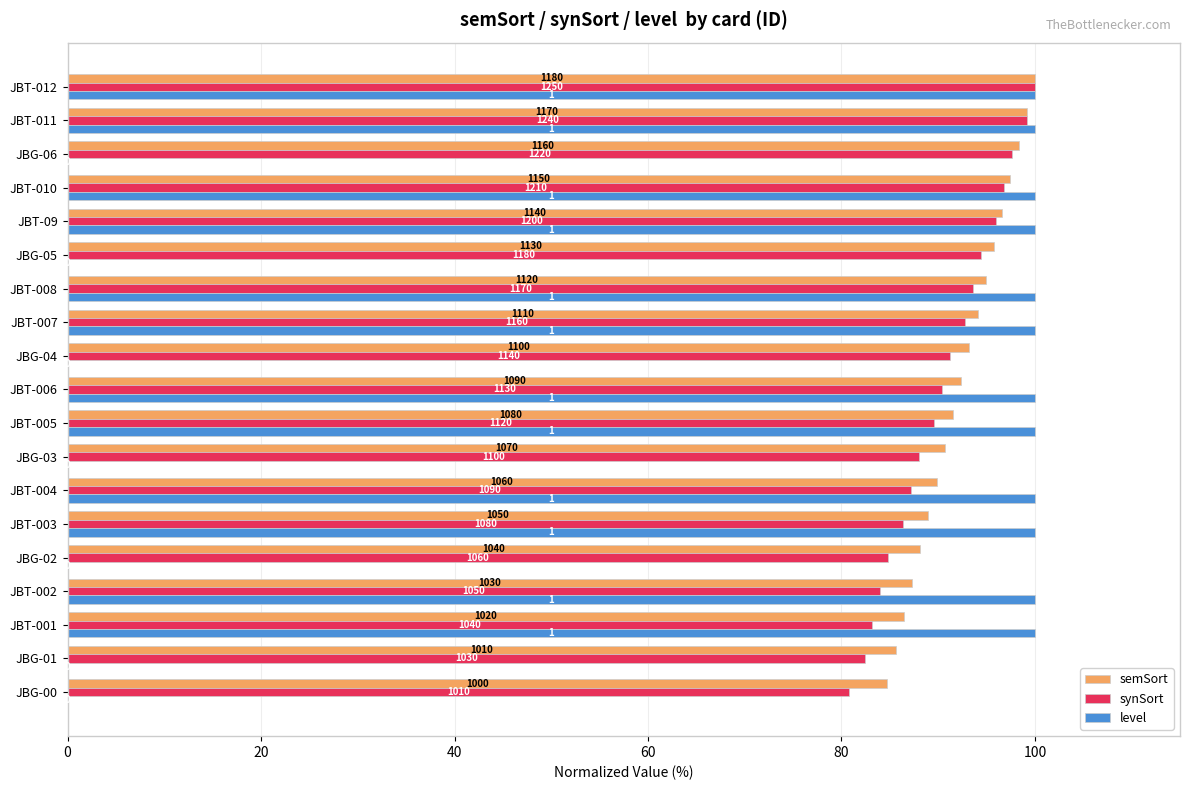

Which series has the largest range (max minus min)?

level